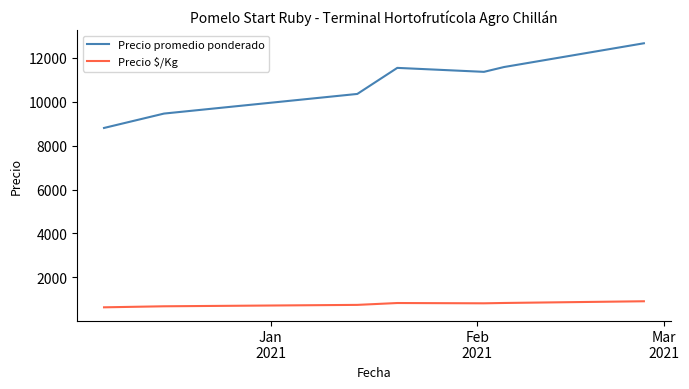

What is the sum of all Precio promedio ponderado values?

75784